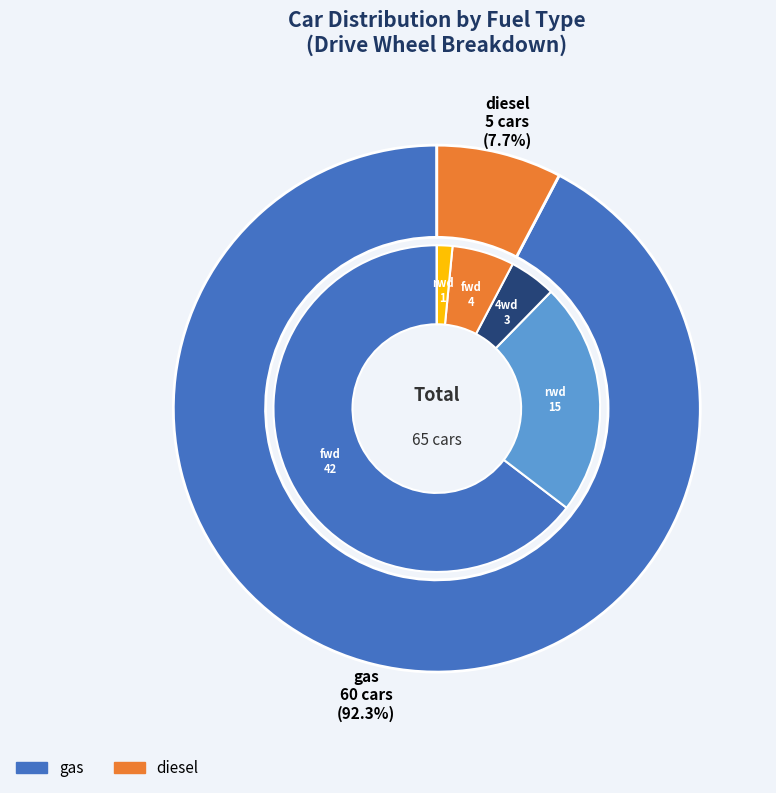

What is the largest slice in the pie chart?

gas